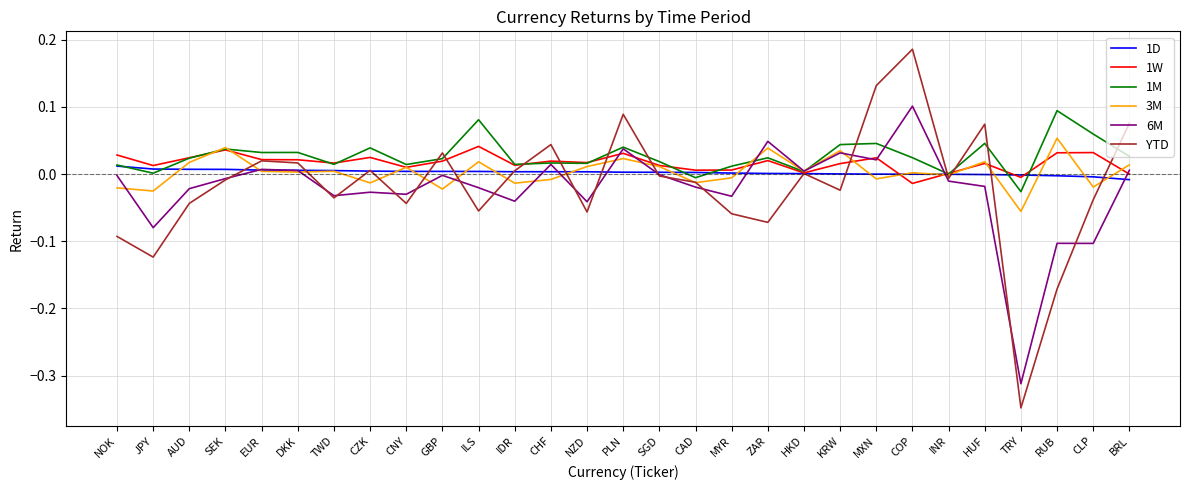

Which series has the widest spread of values?

YTD